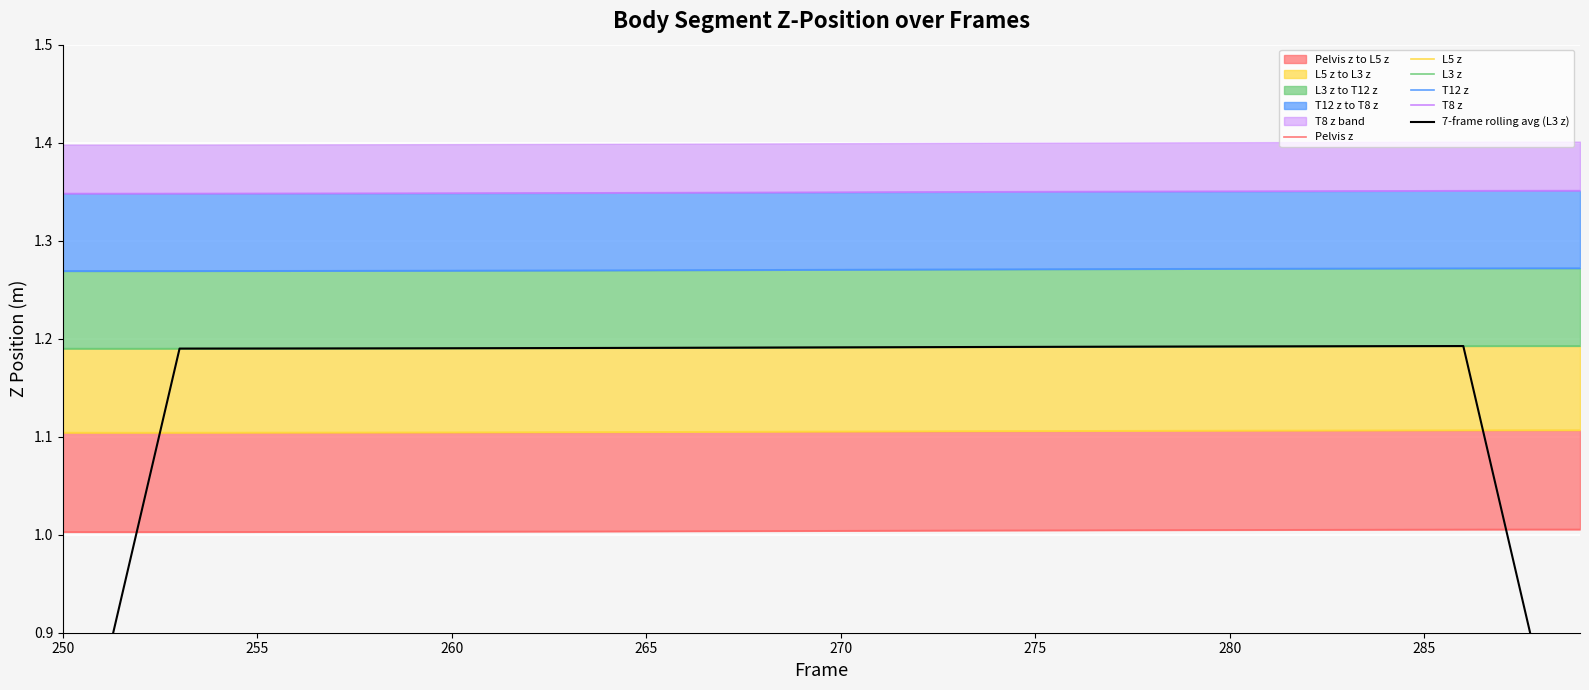

How many times do 7-frame rolling avg (L3 z) and Pelvis z cross each other?

2